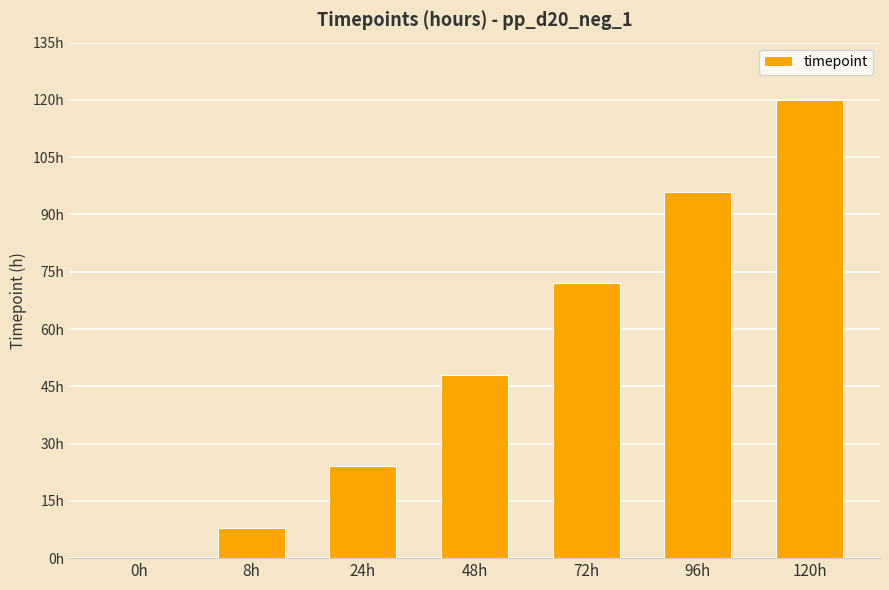

What is the approximate value at 24h?

24